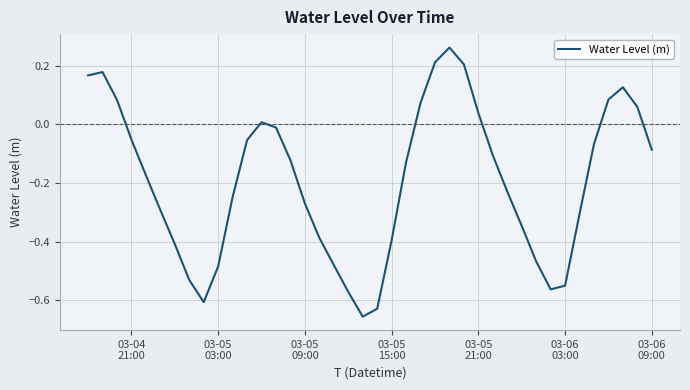

What is the difference between the maximum and minimum values?

0.9